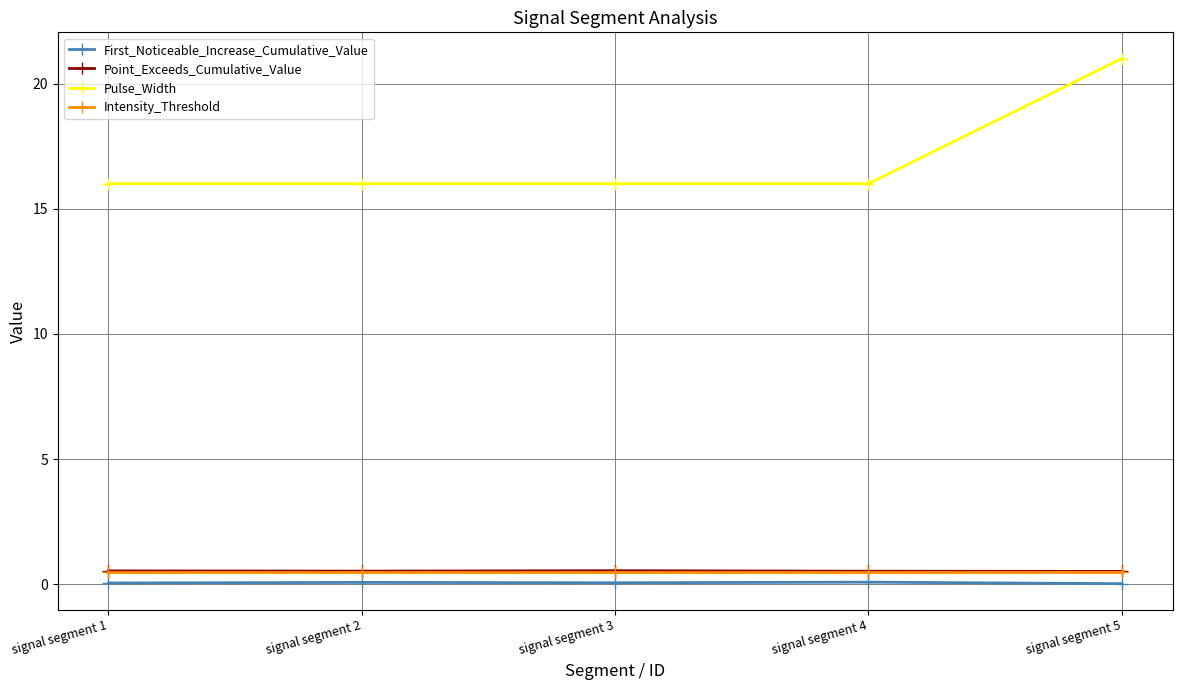

How many lines are shown in the chart?

4